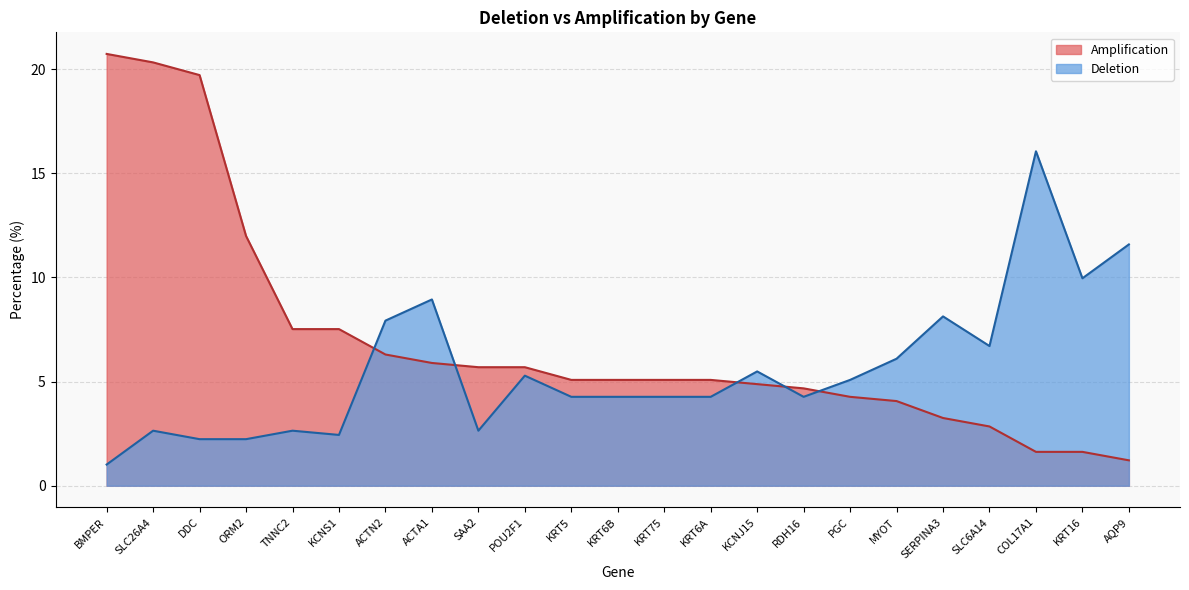

What is the greatest value displayed?

20.7